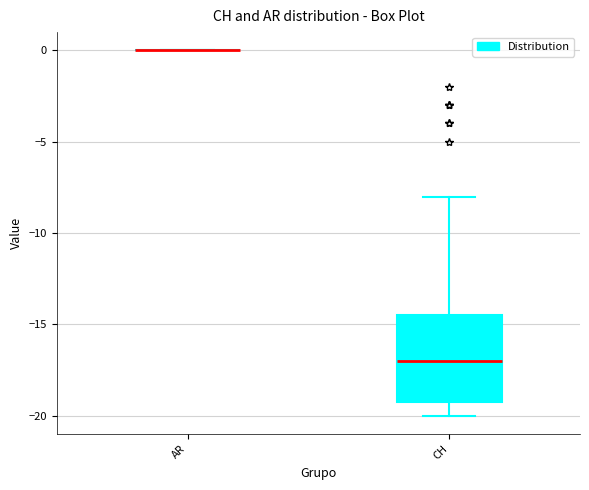

Reading left to right, read every box against the y-axis: the position of its median line, the range the box covers, and the ends of its whiskers. The values are not printed on the chart, so give them approximately, as read against the axis.

AR: box collapsed to a line at 0.0, whiskers 0.0 to 0.0
CH: median -17.0, box -19.0 to -14.5, whiskers -20.0 to -8.0